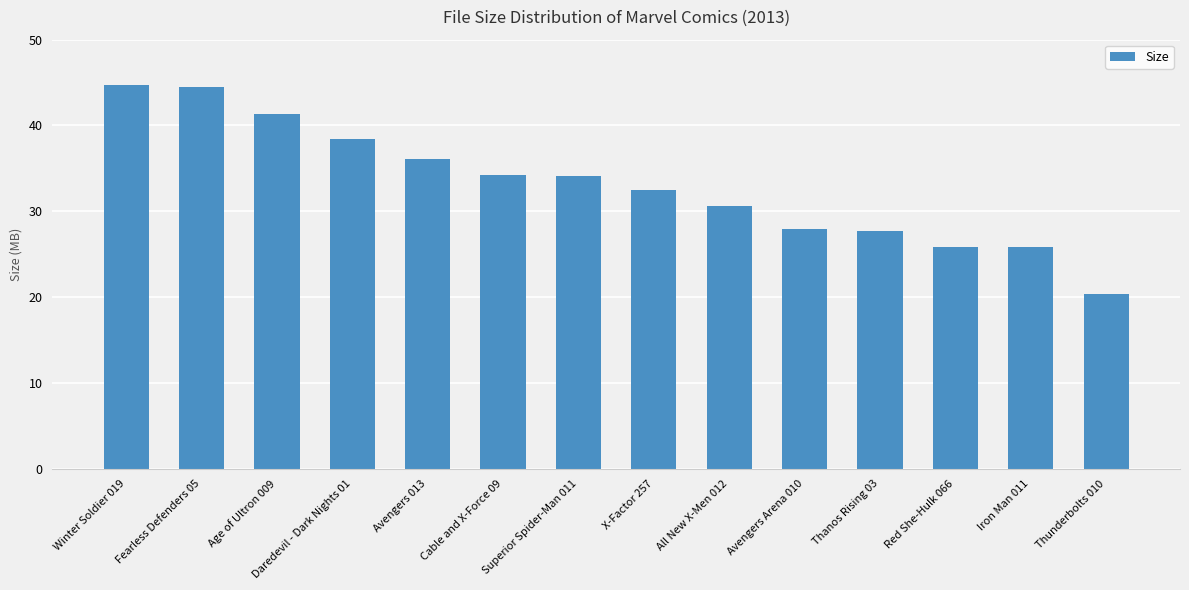

Count the number of categories in the chart.

14